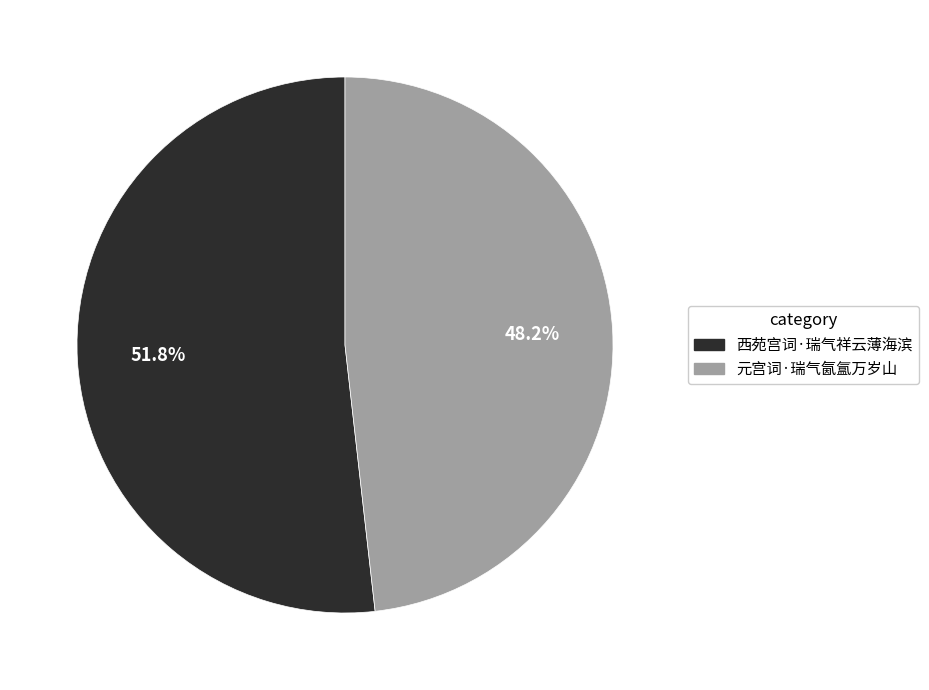

To the nearest percent, what is the average slice percentage?

50%